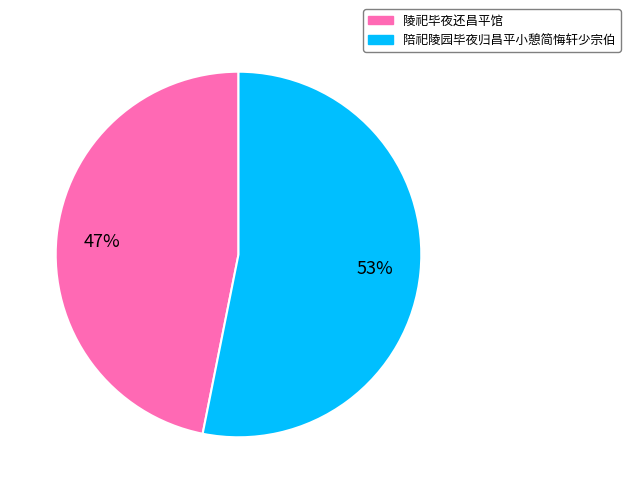

To the nearest percent, what is the difference between the largest and smallest slice percentages?

6%